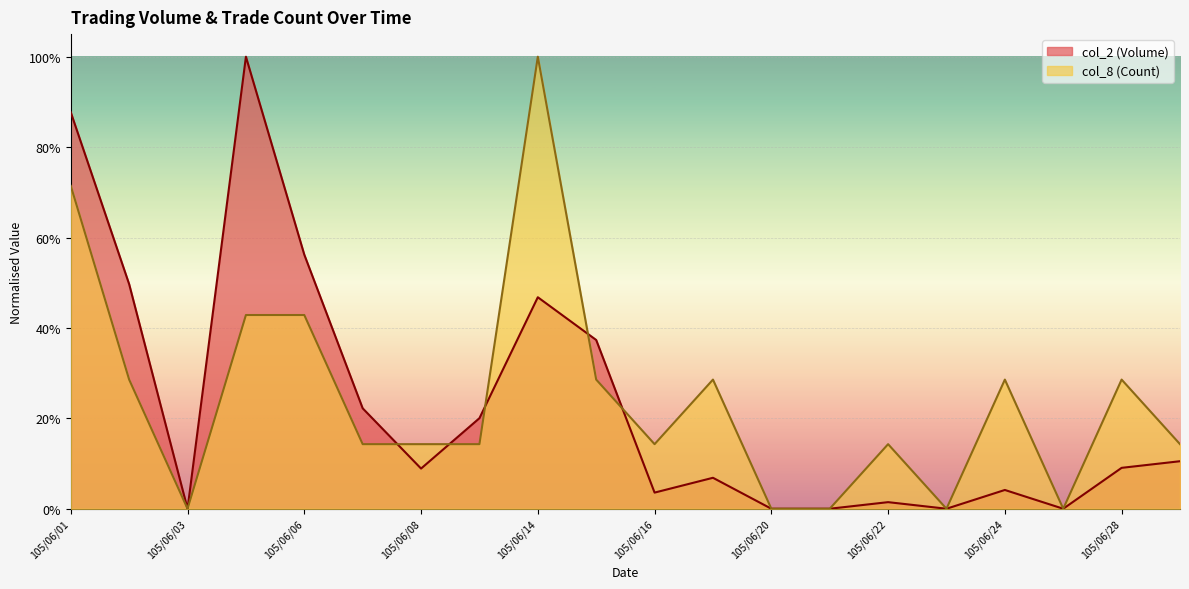

True or false: col_8 (Count) has more than 0 interior local peaks.

True